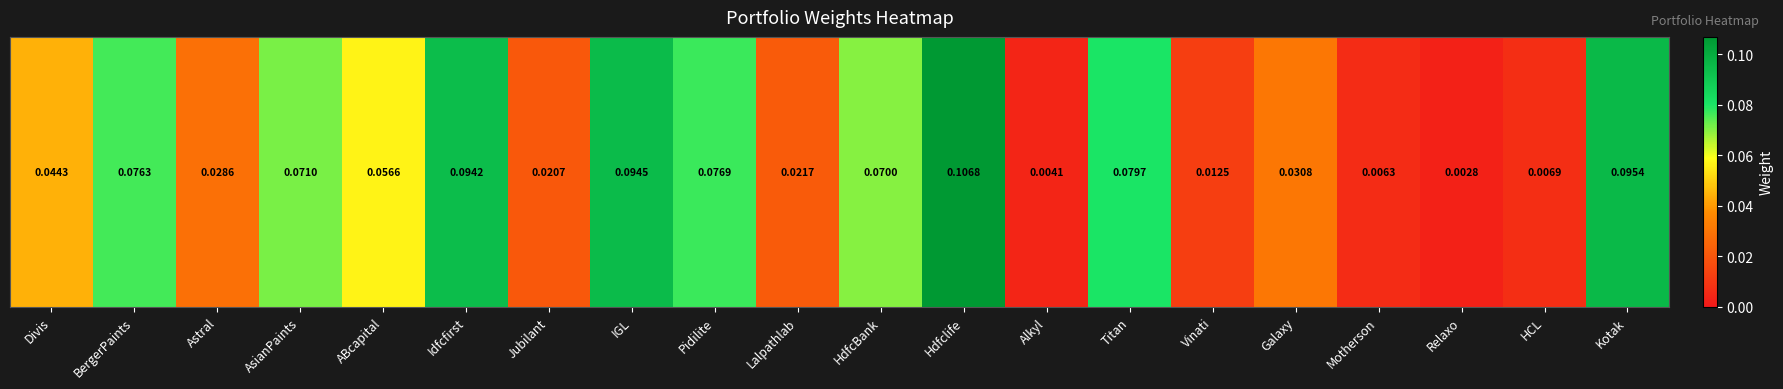

How many series are shown in this chart?

1